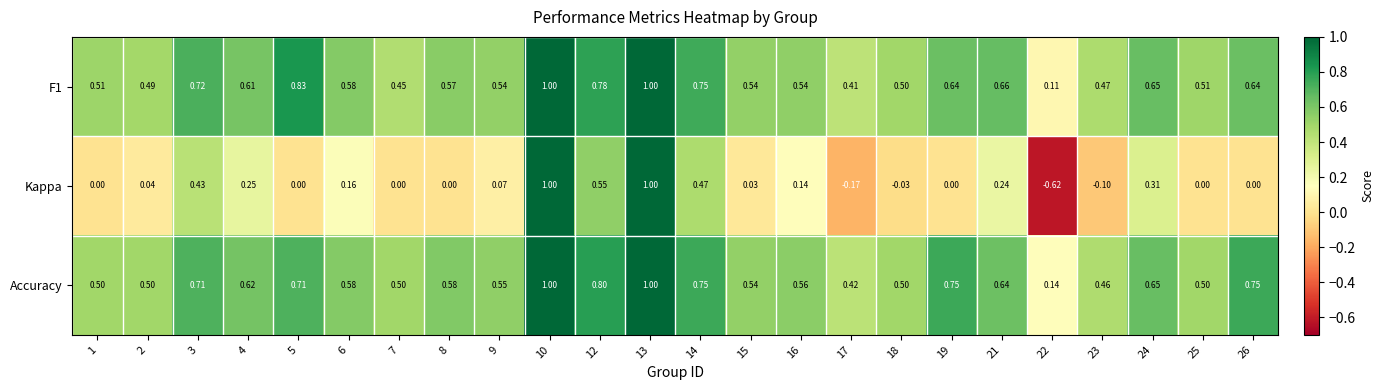

Which series has the largest range (max minus min)?

Kappa